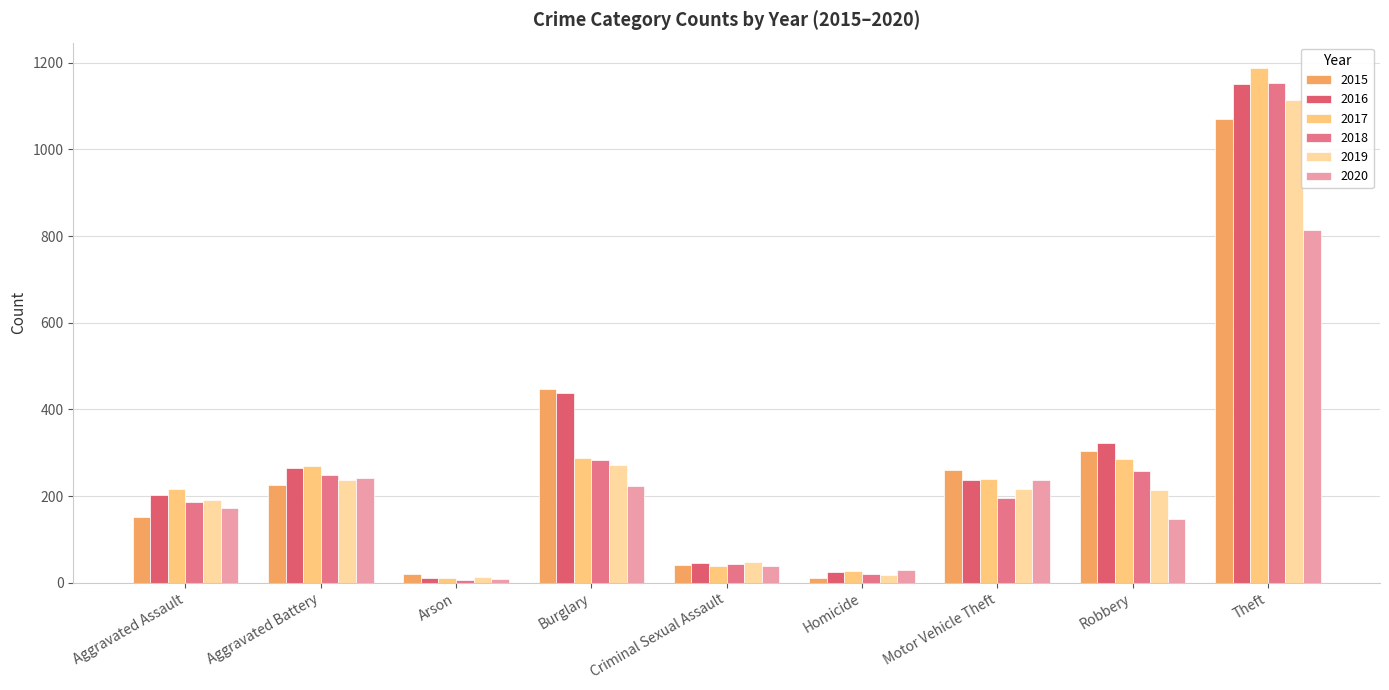

How many values in the 2019 series are below 214?

4